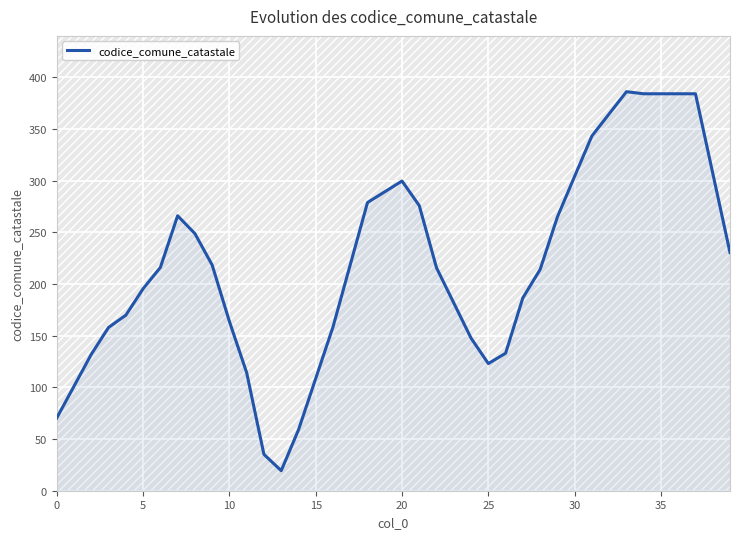

What is the minimum value shown in the chart?

19.4